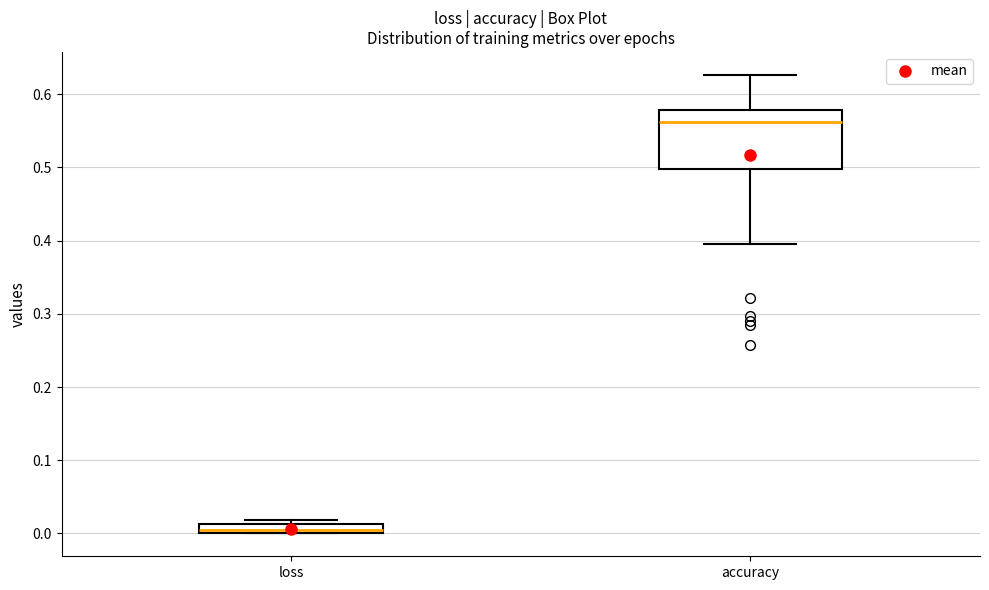

Which box's median line is the highest?

accuracy